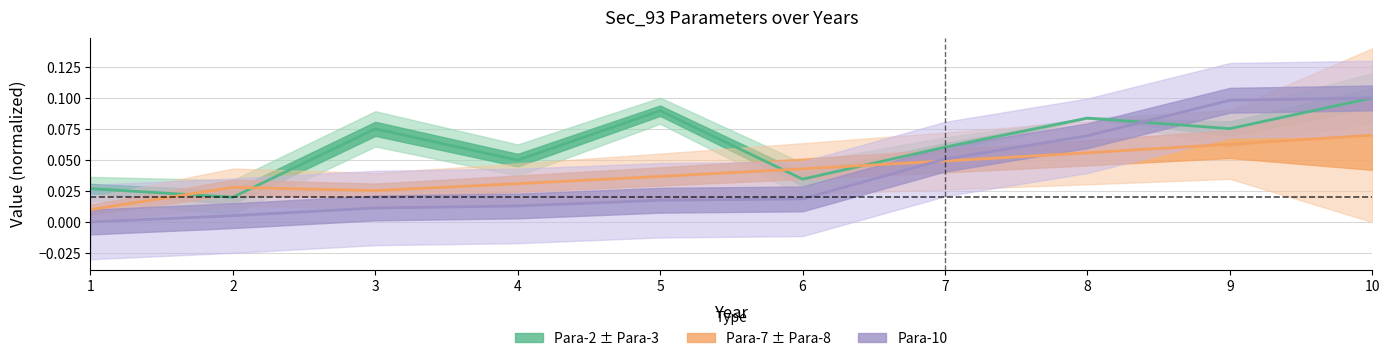

Is this an area chart (filled region under the line)?

No